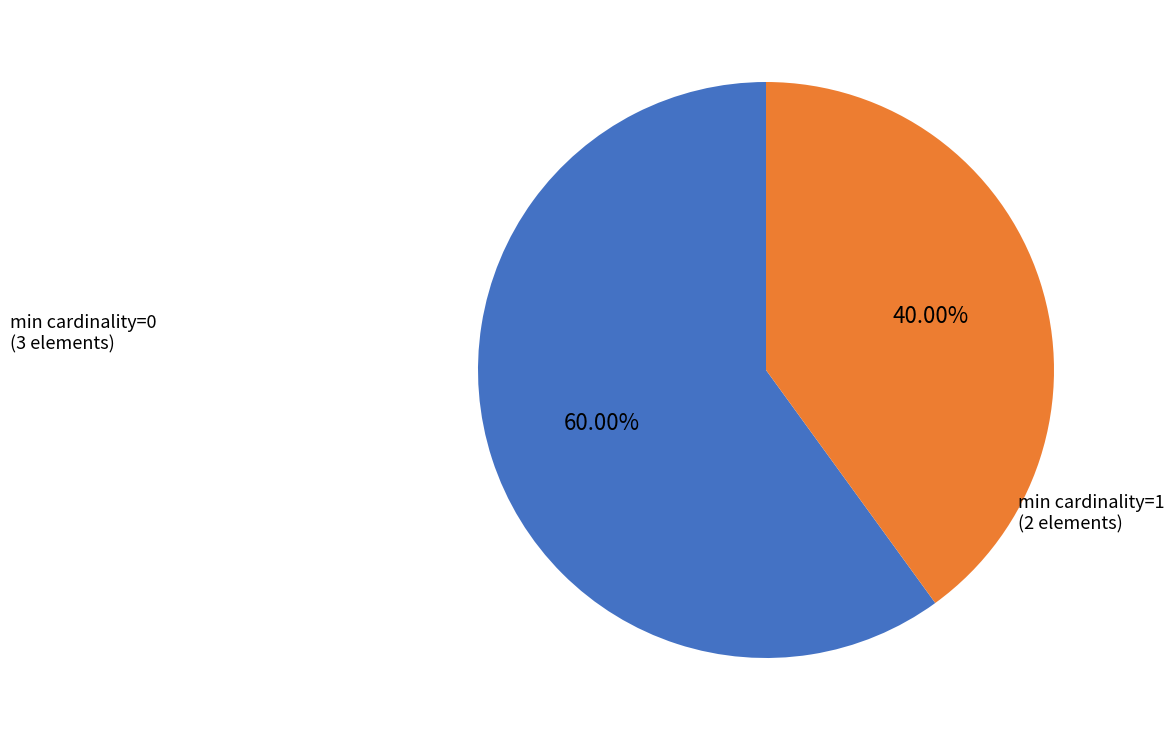

Combined, do min cardinality=0 and min cardinality=1 account for over 50%?

Yes